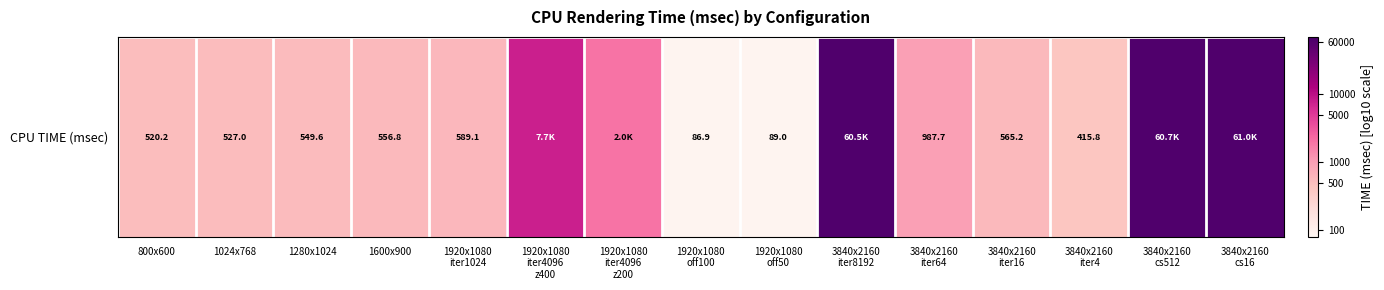

At which category does the chart reach its peak across all series?

3840x2160
cs16